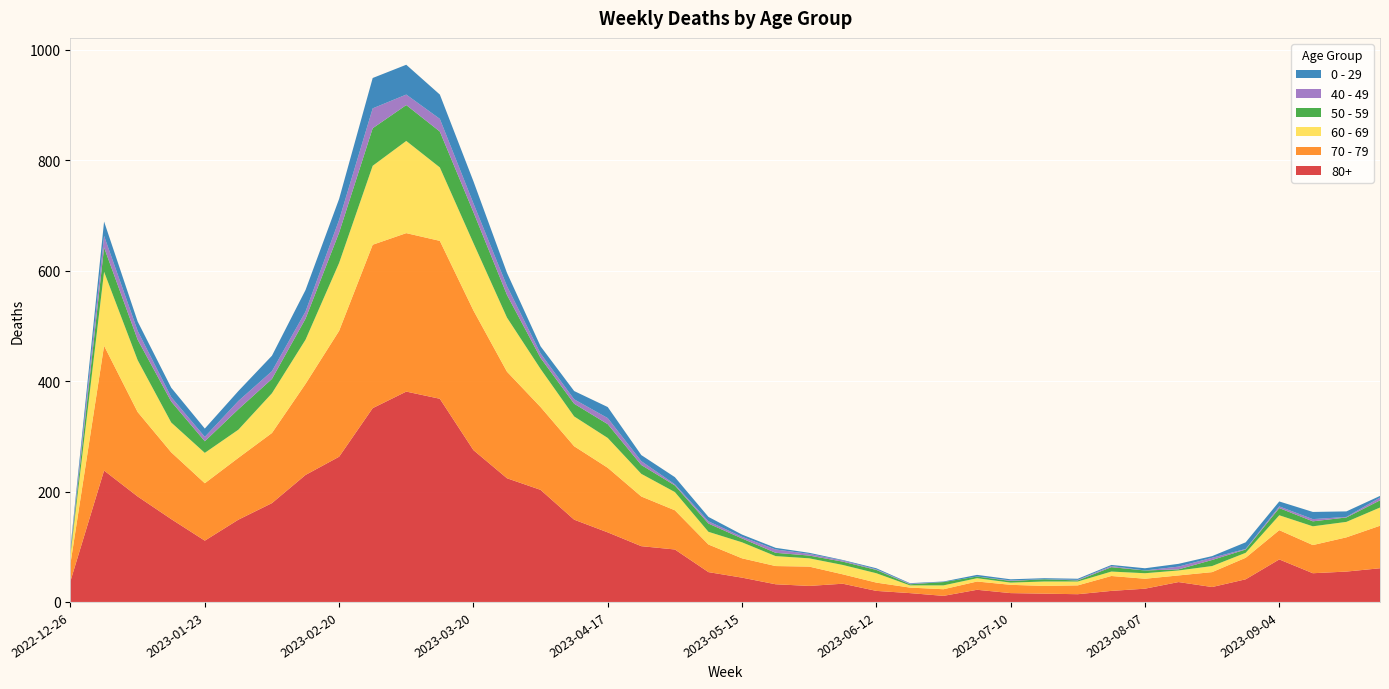

Reading left to right, list all the values displayed in this chart.

70 - 79: 2022-12-26=32	2023-01-02=226	2023-01-09=153	2023-01-16=121	2023-01-23=104	2023-01-30=112	2023-02-06=127	2023-02-13=165	2023-02-20=228	2023-02-27=296	2023-03-06=287	2023-03-13=286	2023-03-20=253	2023-03-27=193	2023-04-03=150	2023-04-10=133	2023-04-17=117	2023-04-24=90	2023-05-01=71	2023-05-08=50	2023-05-15=35	2023-05-22=33	2023-05-29=35	2023-06-05=17	2023-06-12=15	2023-06-19=10	2023-06-26=12	2023-07-03=15	2023-07-10=15	2023-07-17=14	2023-07-24=16	2023-07-31=27	2023-08-07=18	2023-08-14=12	2023-08-21=27	2023-08-28=39	2023-09-04=53	2023-09-11=51	2023-09-18=62	2023-09-25=77
80+: 2022-12-26=38	2023-01-02=238	2023-01-09=191	2023-01-16=150	2023-01-23=111	2023-01-30=149	2023-02-06=179	2023-02-13=230	2023-02-20=263	2023-02-27=351	2023-03-06=381	2023-03-13=368	2023-03-20=275	2023-03-27=224	2023-04-03=203	2023-04-10=149	2023-04-17=126	2023-04-24=101	2023-05-01=95	2023-05-08=54	2023-05-15=44	2023-05-22=32	2023-05-29=29	2023-06-05=33	2023-06-12=20	2023-06-19=16	2023-06-26=11	2023-07-03=22	2023-07-10=16	2023-07-17=15	2023-07-24=14	2023-07-31=20	2023-08-07=24	2023-08-14=36	2023-08-21=27	2023-08-28=41	2023-09-04=77	2023-09-11=52	2023-09-18=55	2023-09-25=61
60 - 69: 2022-12-26=16	2023-01-02=134	2023-01-09=94	2023-01-16=54	2023-01-23=55	2023-01-30=51	2023-02-06=72	2023-02-13=80	2023-02-20=123	2023-02-27=143	2023-03-06=167	2023-03-13=133	2023-03-20=122	2023-03-27=98	2023-04-03=69	2023-04-10=54	2023-04-17=54	2023-04-24=41	2023-05-01=33	2023-05-08=23	2023-05-15=29	2023-05-22=18	2023-05-29=15	2023-06-05=17	2023-06-12=17	2023-06-19=4	2023-06-26=7	2023-07-03=6	2023-07-10=4	2023-07-17=8	2023-07-24=7	2023-07-31=8	2023-08-07=10	2023-08-14=9	2023-08-21=11	2023-08-28=9	2023-09-04=27	2023-09-11=34	2023-09-18=28	2023-09-25=33
50 - 59: 2022-12-26=5	2023-01-02=44	2023-01-09=37	2023-01-16=38	2023-01-23=21	2023-01-30=37	2023-02-06=26	2023-02-13=38	2023-02-20=55	2023-02-27=68	2023-03-06=65	2023-03-13=65	2023-03-20=56	2023-03-27=41	2023-04-03=20	2023-04-10=23	2023-04-17=25	2023-04-24=16	2023-05-01=12	2023-05-08=15	2023-05-15=7	2023-05-22=6	2023-05-29=5	2023-06-05=6	2023-06-12=6	2023-06-19=2	2023-06-26=6	2023-07-03=3	2023-07-10=3	2023-07-17=4	2023-07-24=2	2023-07-31=8	2023-08-07=5	2023-08-14=2	2023-08-21=11	2023-08-28=6	2023-09-04=13	2023-09-11=9	2023-09-18=8	2023-09-25=13
0 - 29: 2022-12-26=4	2023-01-02=26	2023-01-09=17	2023-01-16=17	2023-01-23=15	2023-01-30=18	2023-02-06=28	2023-02-13=39	2023-02-20=38	2023-02-27=55	2023-03-06=54	2023-03-13=44	2023-03-20=40	2023-03-27=24	2023-04-03=13	2023-04-10=15	2023-04-17=20	2023-04-24=11	2023-05-01=13	2023-05-08=8	2023-05-15=4	2023-05-22=3	2023-05-29=2	2023-06-05=1	2023-06-12=2	2023-06-19=1	2023-06-26=1	2023-07-03=3	2023-07-10=2	2023-07-17=2	2023-07-24=2	2023-07-31=2	2023-08-07=4	2023-08-14=5	2023-08-21=3	2023-08-28=12	2023-09-04=9	2023-09-11=13	2023-09-18=10	2023-09-25=3
40 - 49: 2022-12-26=4	2023-01-02=21	2023-01-09=16	2023-01-16=8	2023-01-23=8	2023-01-30=15	2023-02-06=14	2023-02-13=13	2023-02-20=23	2023-02-27=36	2023-03-06=19	2023-03-13=23	2023-03-20=16	2023-03-27=16	2023-04-03=8	2023-04-10=8	2023-04-17=11	2023-04-24=7	2023-05-01=2	2023-05-08=4	2023-05-15=3	2023-05-22=6	2023-05-29=3	2023-06-05=2	2023-06-12=1	2023-06-19=1	2023-06-26=0	2023-07-03=0	2023-07-10=1	2023-07-17=0	2023-07-24=1	2023-07-31=2	2023-08-07=0	2023-08-14=5	2023-08-21=4	2023-08-28=1	2023-09-04=3	2023-09-11=4	2023-09-18=1	2023-09-25=5